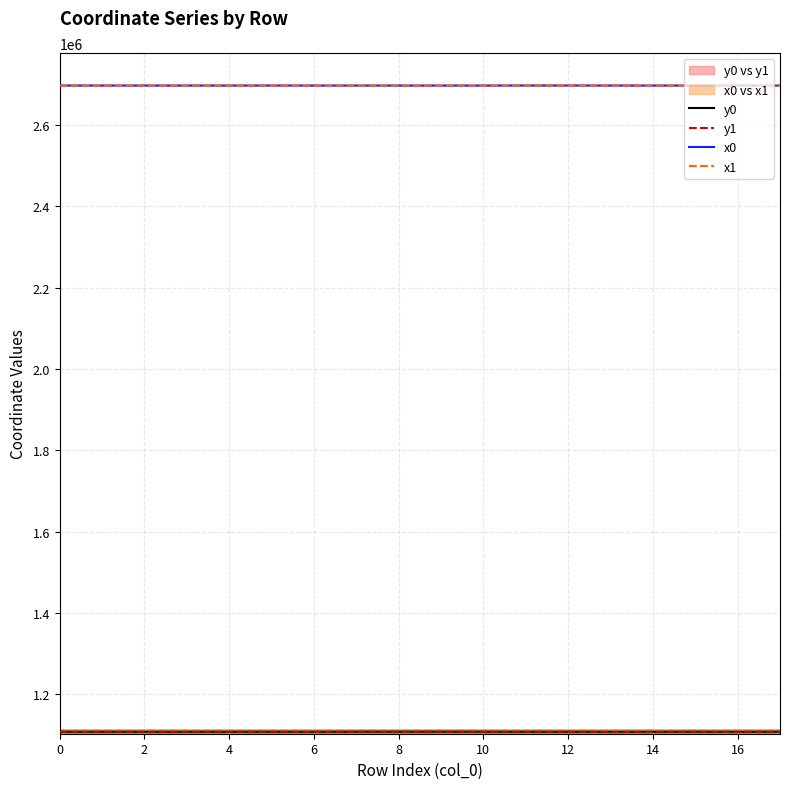

At how many categories does at least one series exceed 1165393?

18